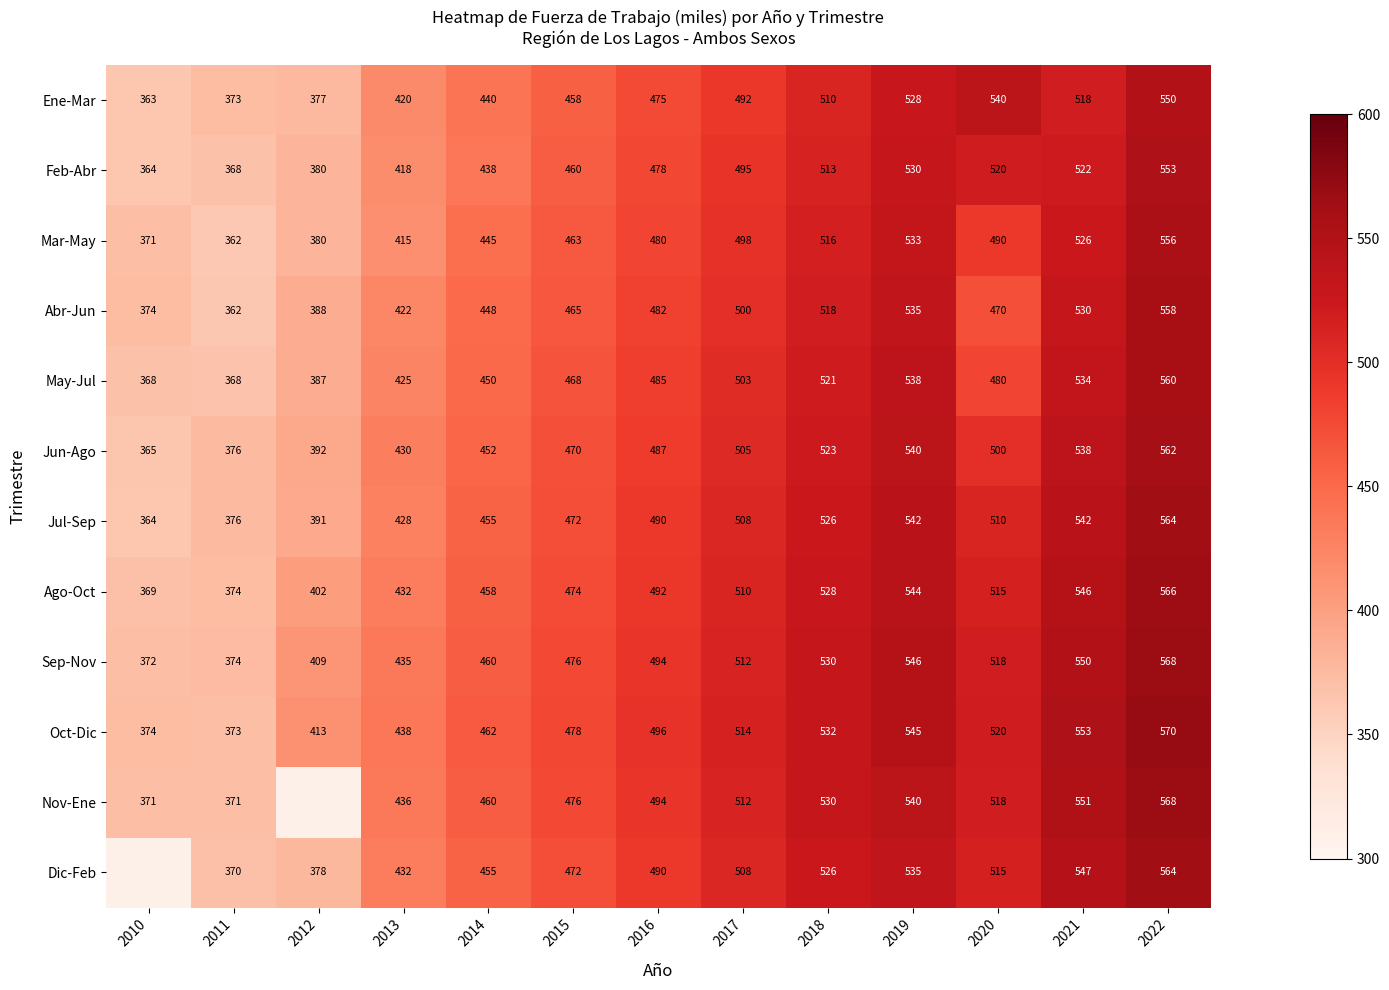

Is the value of Abr-Jun at 2015 greater than the value of Nov-Ene at 2019?

No